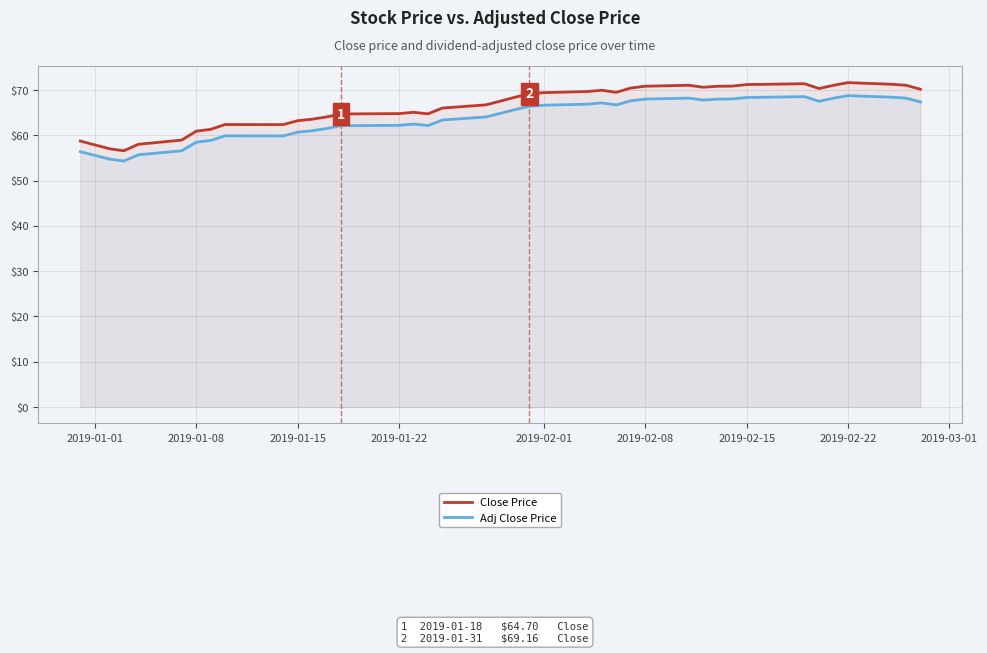

The Adj Close Price series shows 68.3 at 2019-02-15. True or false?

True